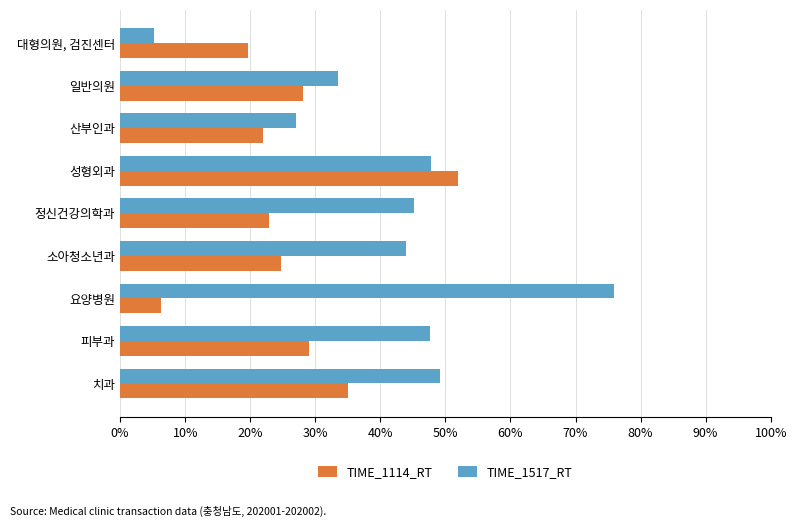

What is the difference between the TIME_1517_RT values at 피부과 and 일반의원?

14.0